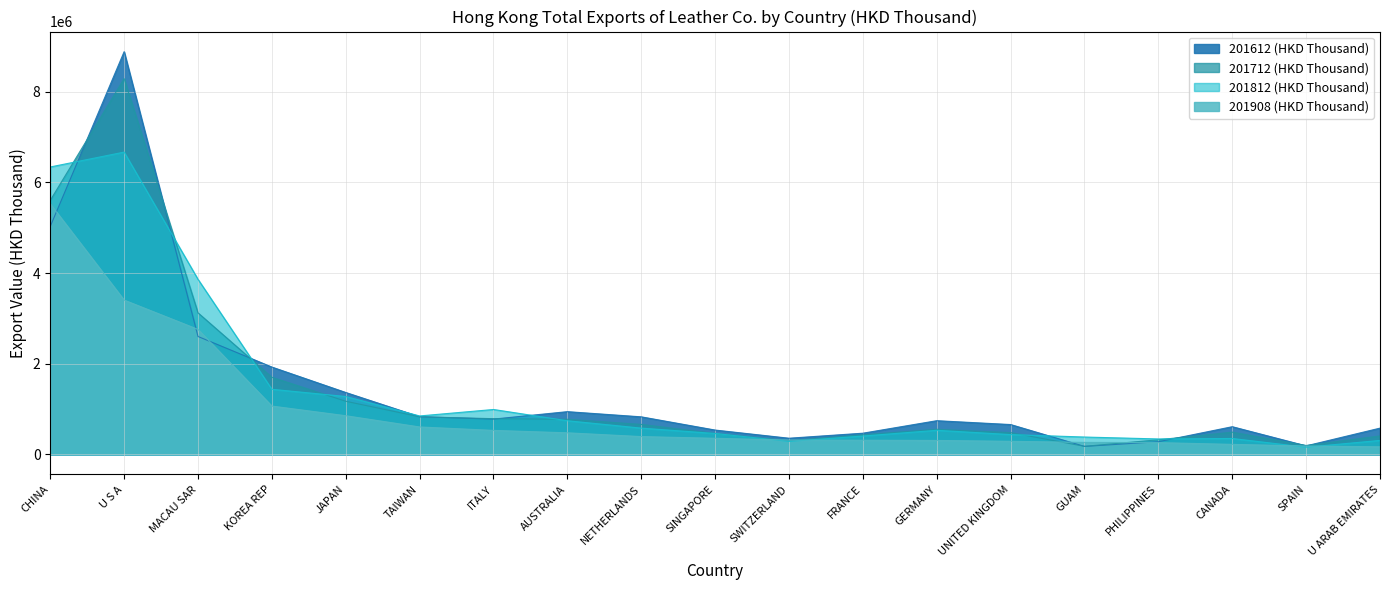

True or false: 201712 (HKD Thousand) has a value of 2428445.7 at CHINA.

False